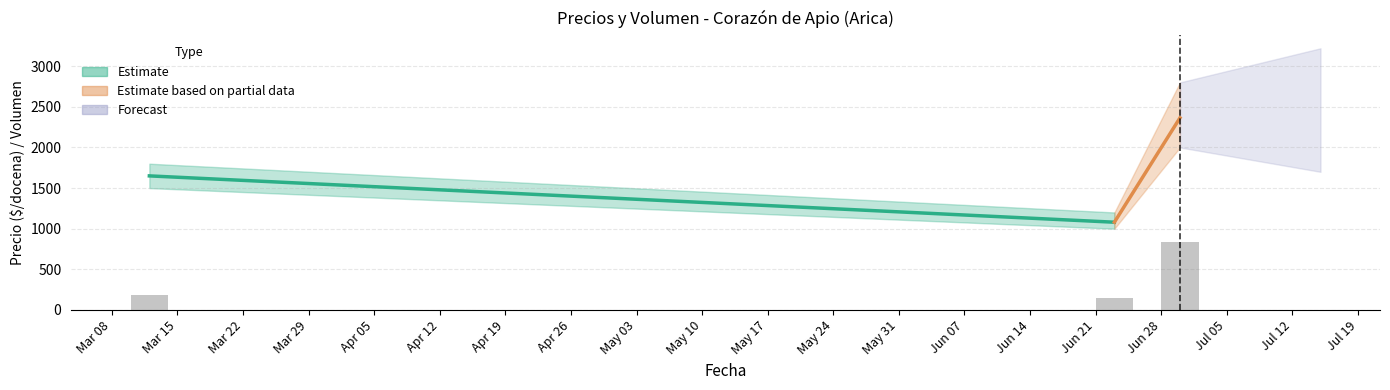

What is the value of the 3rd bar from the left?

840.0